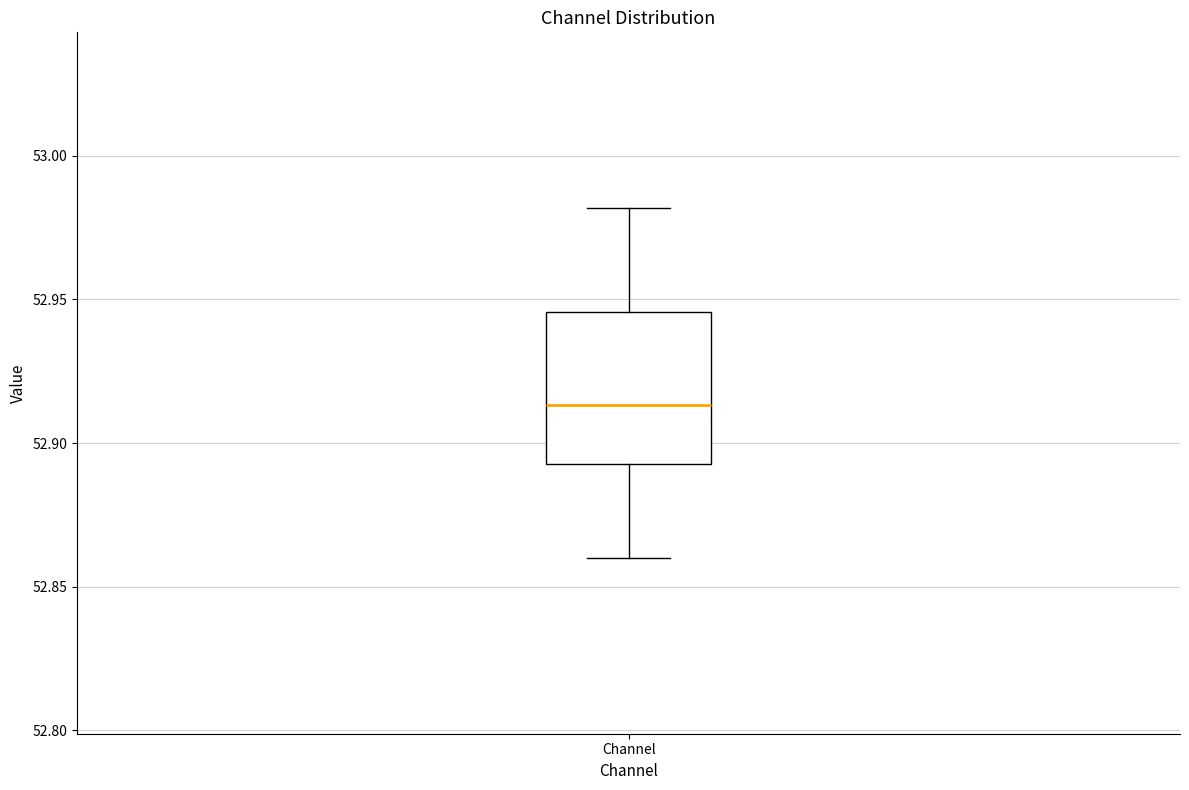

Read this box plot against the y-axis: the position of the median line, the range covered by the box, and the ends of both whiskers. The values are not printed on the chart, so give them approximately, as read against the axis.

median 52.915, box 52.895 to 52.945, whiskers 52.860 to 52.980